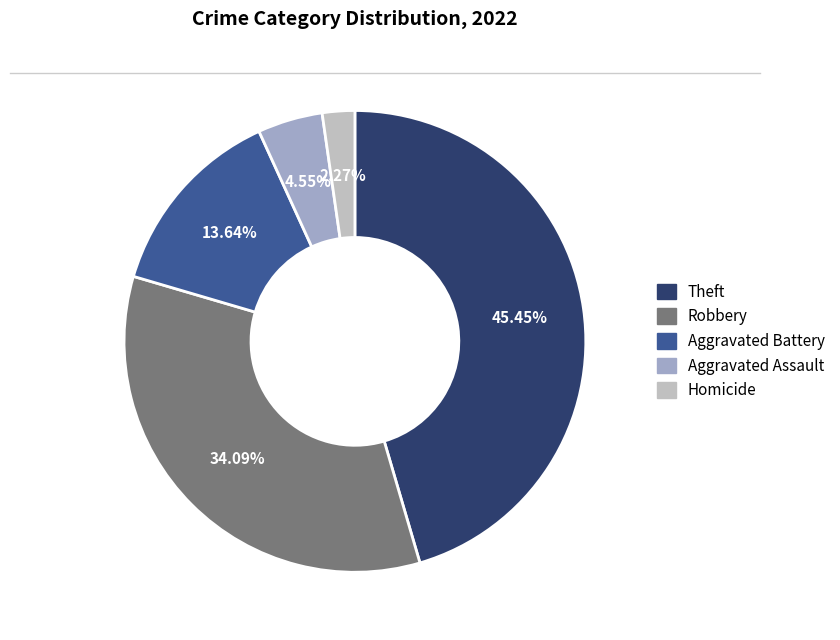

How many slices are in this pie chart?

5